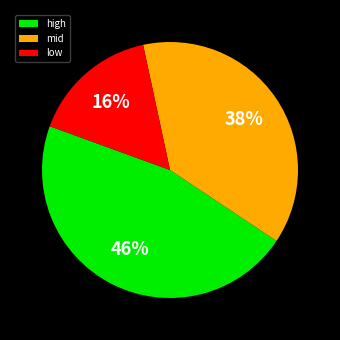

Combined, do high and mid account for over 50%?

Yes